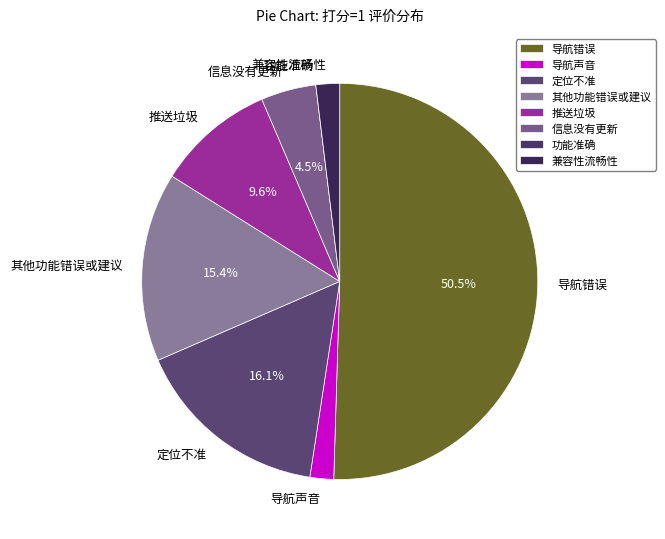

Is the sum of 其他功能错误或建议 and 兼容性流畅性 greater than half?

No